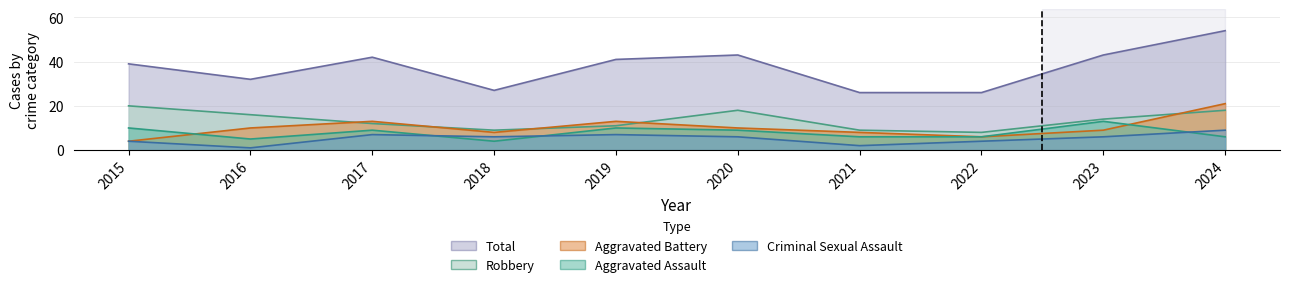

What is the value of the Robbery point at the 6th from the left?

18